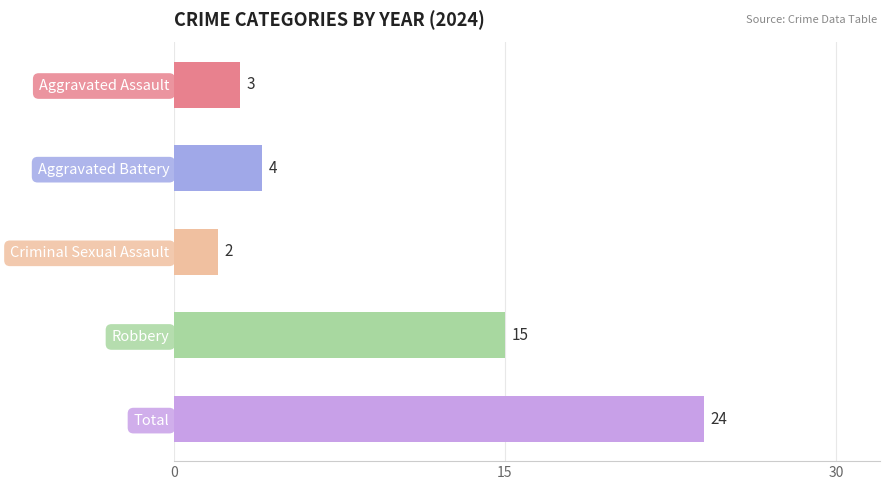

Does the chart contain any negative values?

No